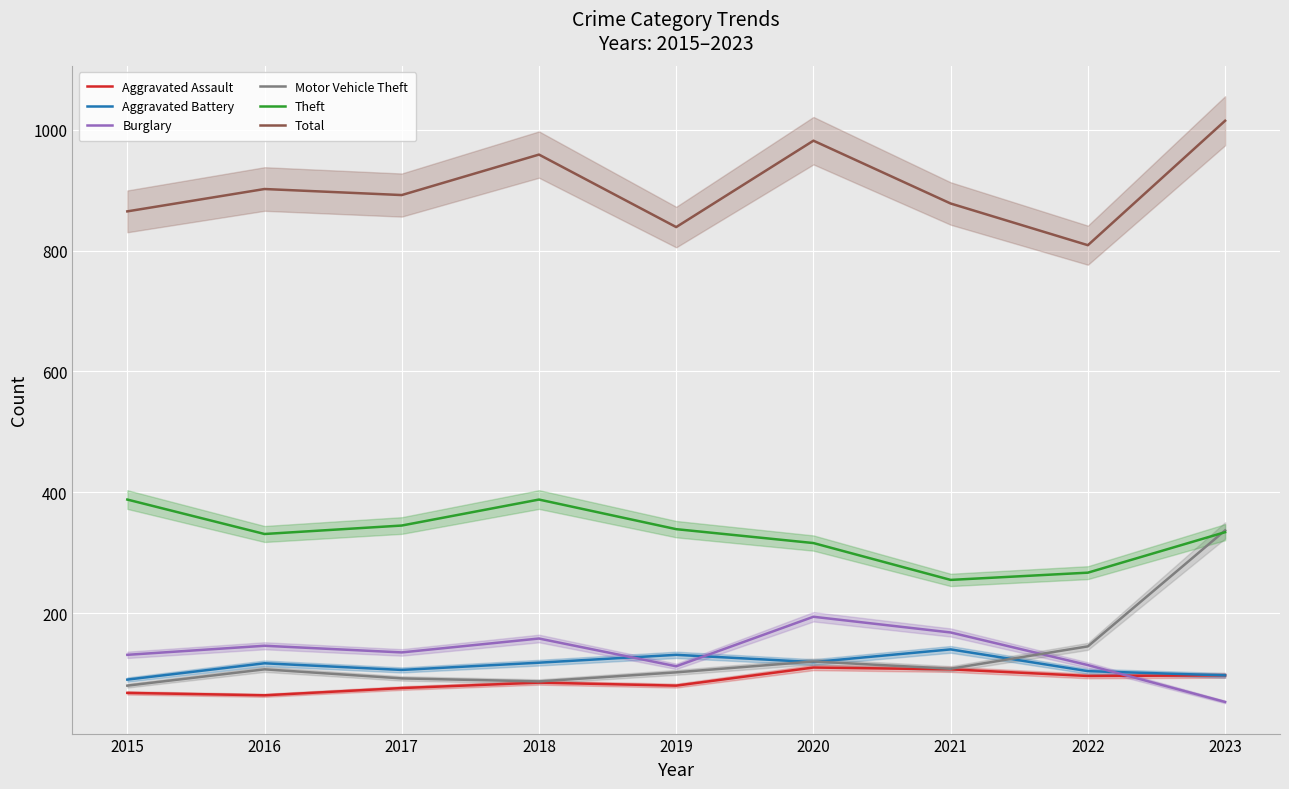

Reading right to left, transcribe all the data shown in this chart.

Aggravated Assault: 2023=97	2022=96	2021=107	2020=110	2019=80	2018=85	2017=76	2016=64	2015=68
Aggravated Battery: 2023=97	2022=104	2021=140	2020=119	2019=131	2018=118	2017=106	2016=117	2015=90
Burglary: 2023=53	2022=114	2021=168	2020=194	2019=112	2018=158	2017=135	2016=146	2015=131
Motor Vehicle Theft: 2023=337	2022=145	2021=108	2020=120	2019=102	2018=87	2017=92	2016=107	2015=80
Theft: 2023=334	2022=267	2021=255	2020=316	2019=339	2018=388	2017=345	2016=331	2015=388
Total: 2023=1015	2022=809	2021=878	2020=982	2019=839	2018=959	2017=892	2016=902	2015=865